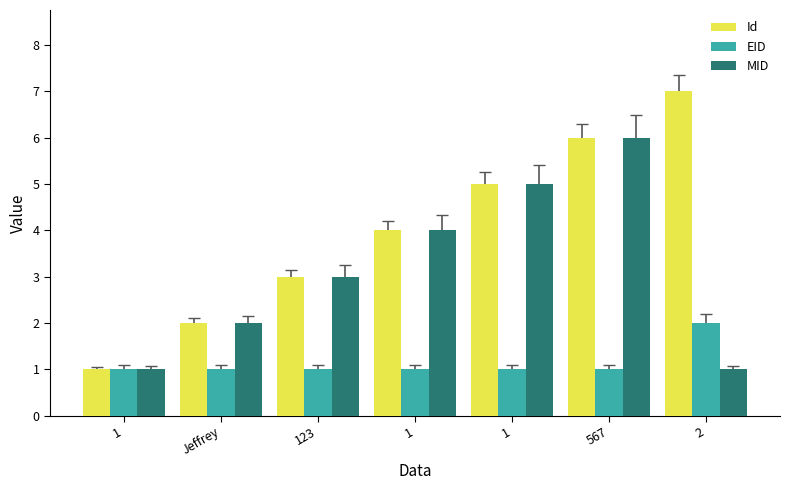

Reading right to left, list all the values displayed in this chart.

Id: 2=7	567=6	1=5	1=4	123=3	Jeffrey=2	1=1
EID: 2=2	567=1	1=1	1=1	123=1	Jeffrey=1	1=1
MID: 2=1	567=6	1=5	1=4	123=3	Jeffrey=2	1=1